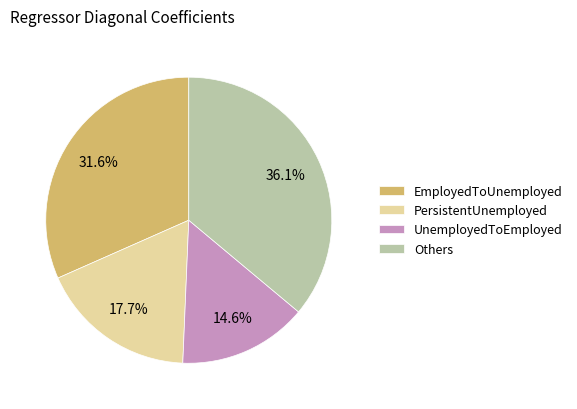

How many segments does this pie chart have?

4